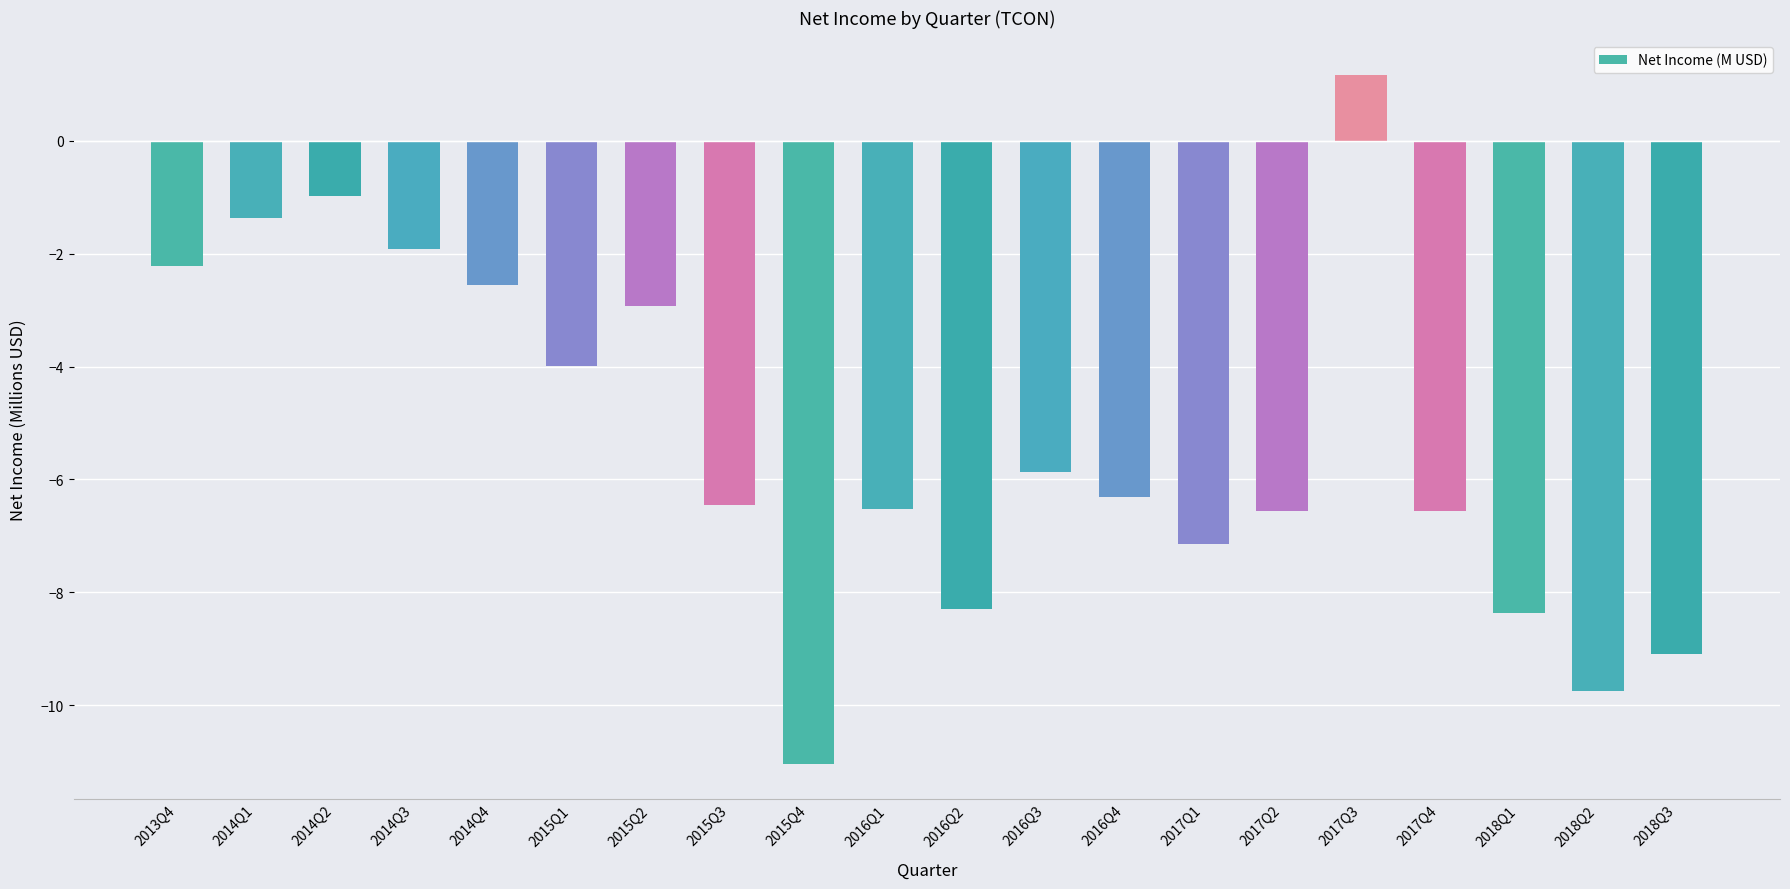

What is the approximate value at 2018Q3?

-9.1